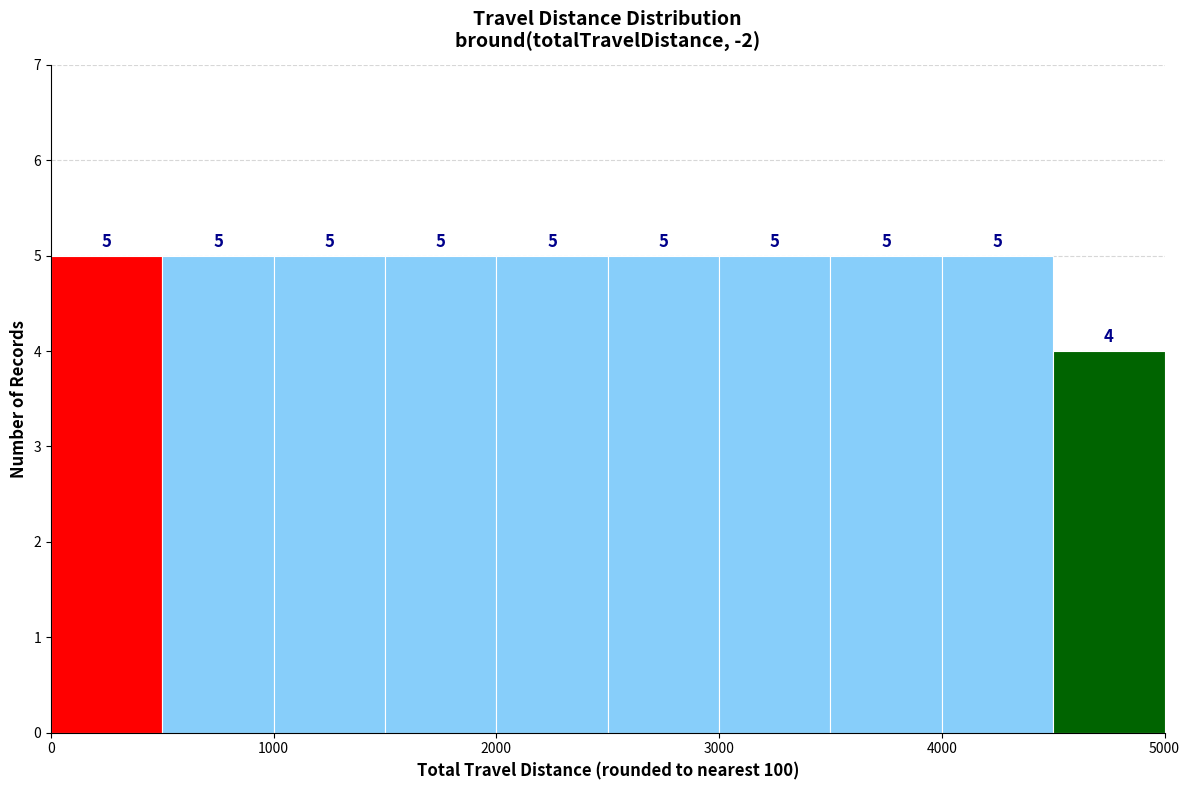

How tall is the bar that spans 1000 to 1500 on the x-axis?

5